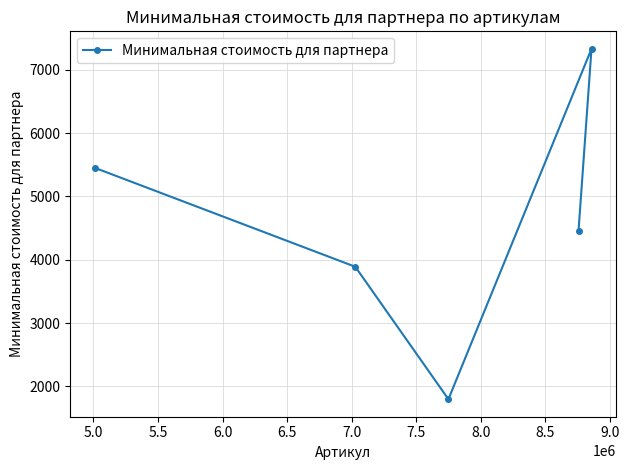

How many categories are shown in the chart?

5